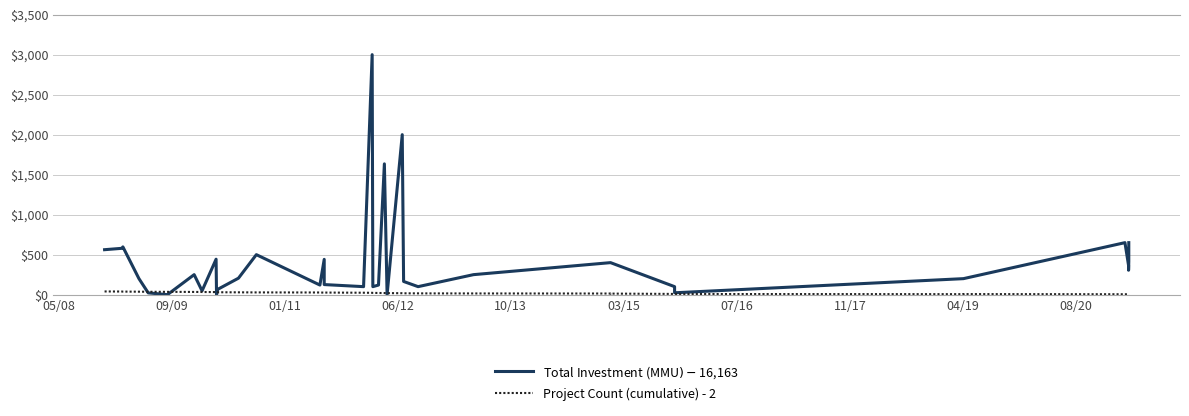

What is the sum of all Project Count (cumulative) values?

820